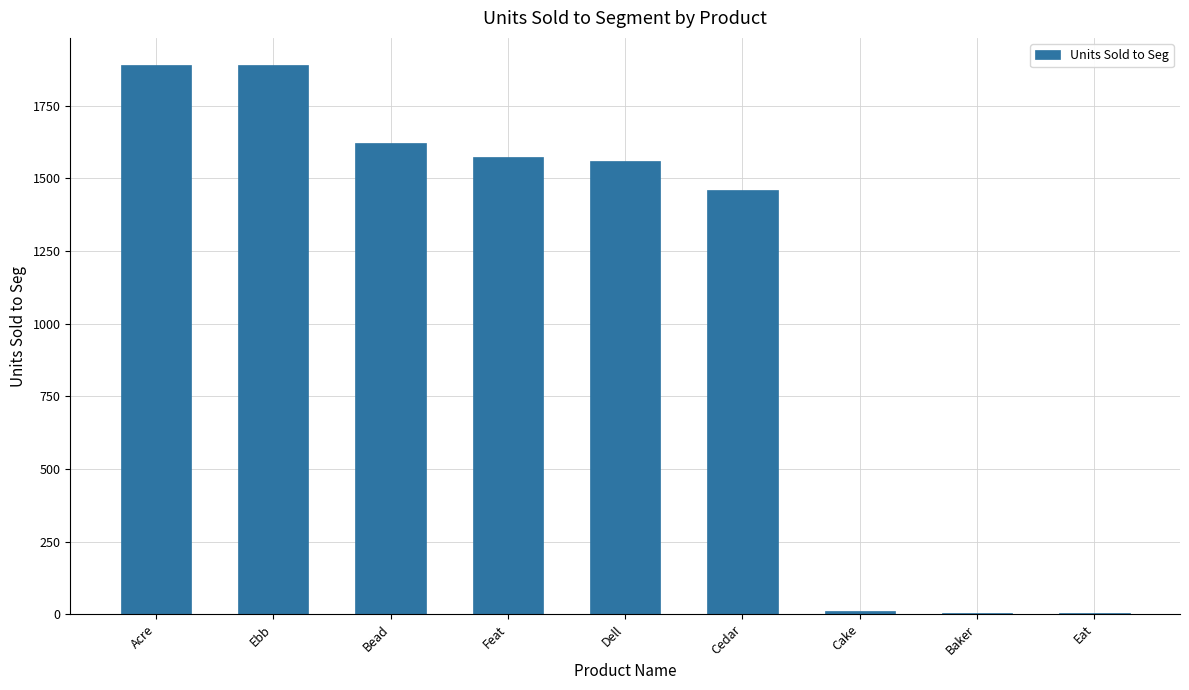

Count the number of categories in the chart.

9